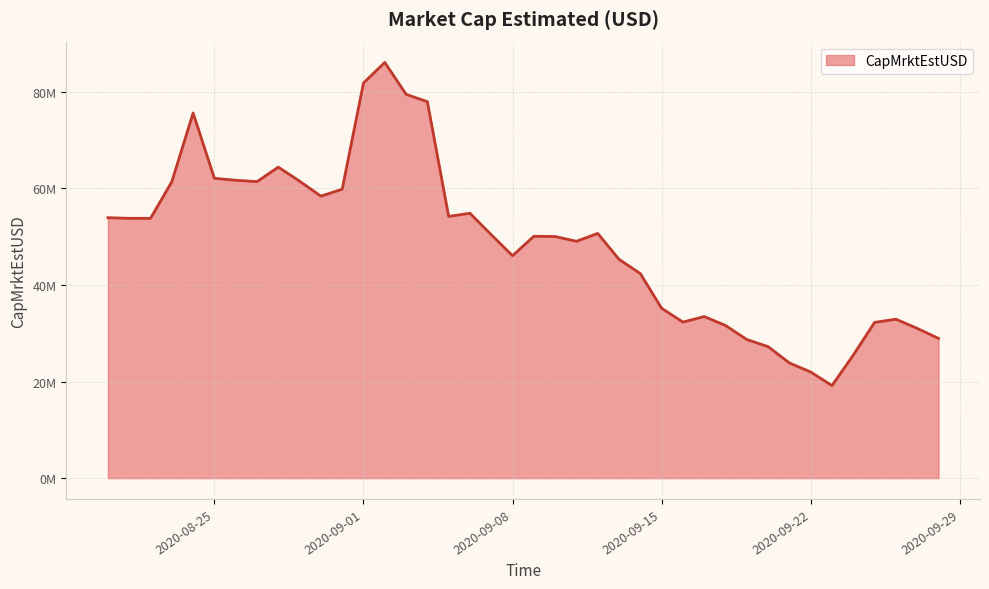

Is this an area chart (filled region under the line)?

Yes